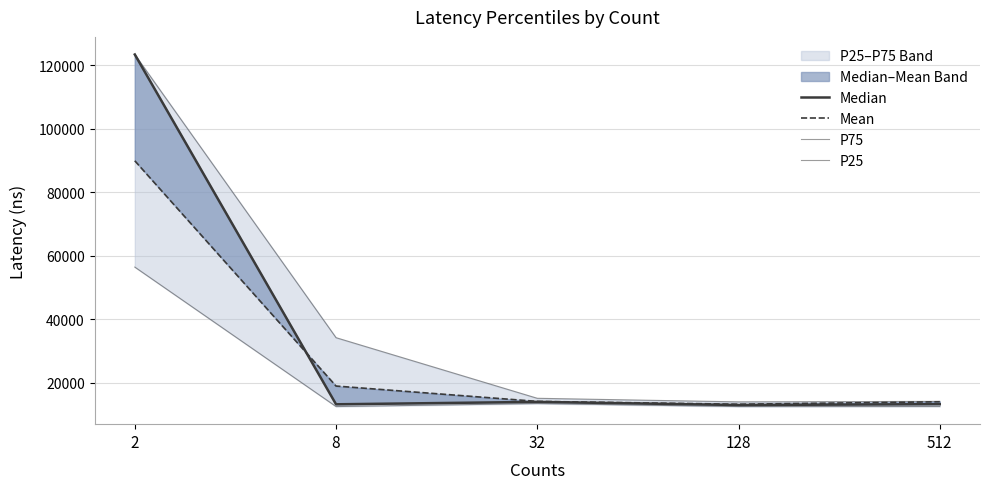

Is this an area chart (filled region under the line)?

No